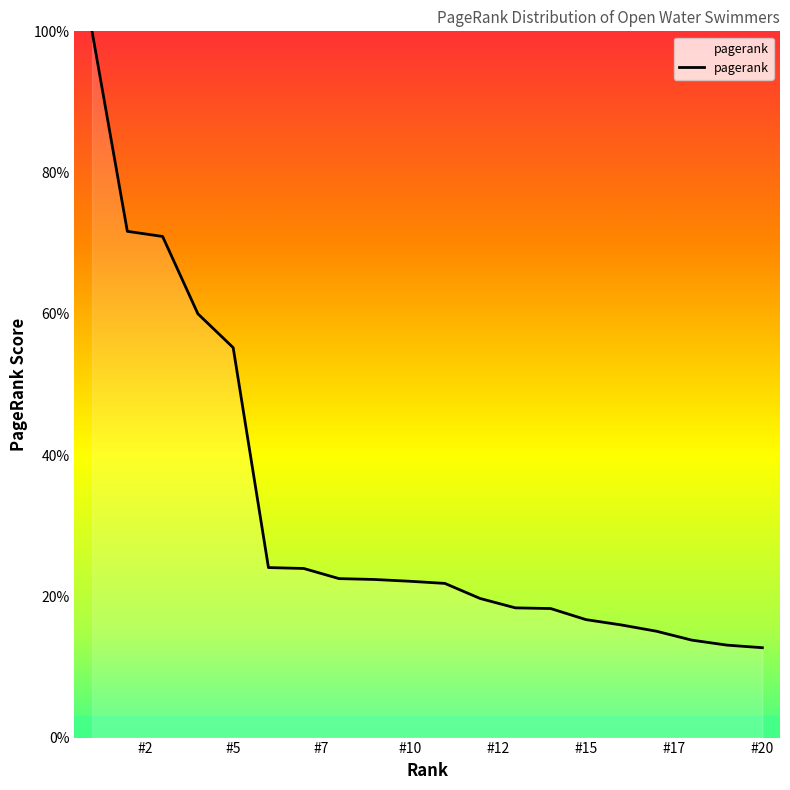

What is the smallest value displayed?

12.7